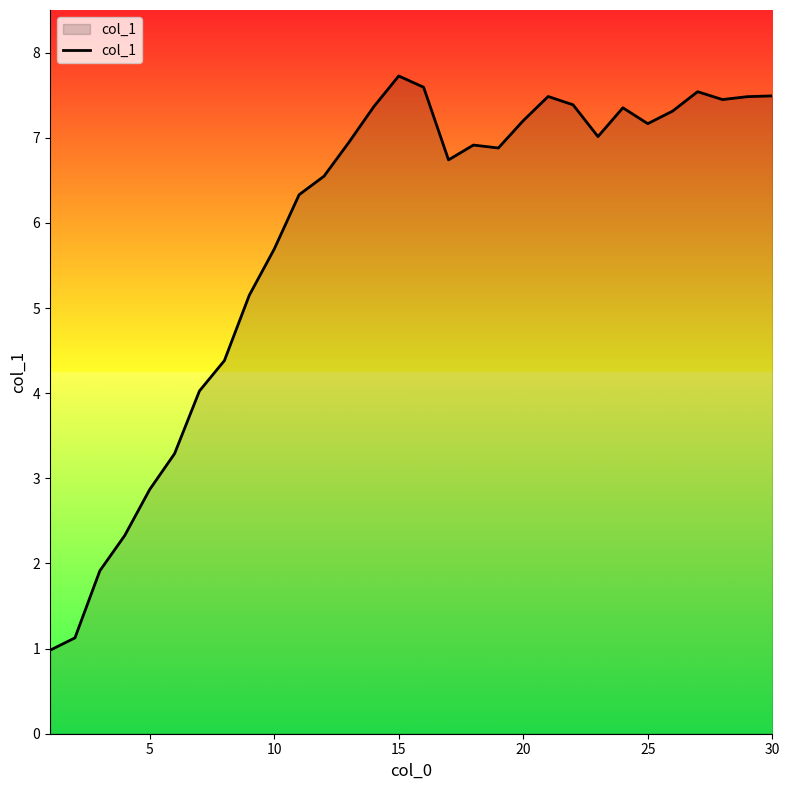

What is the greatest value displayed?

7.7